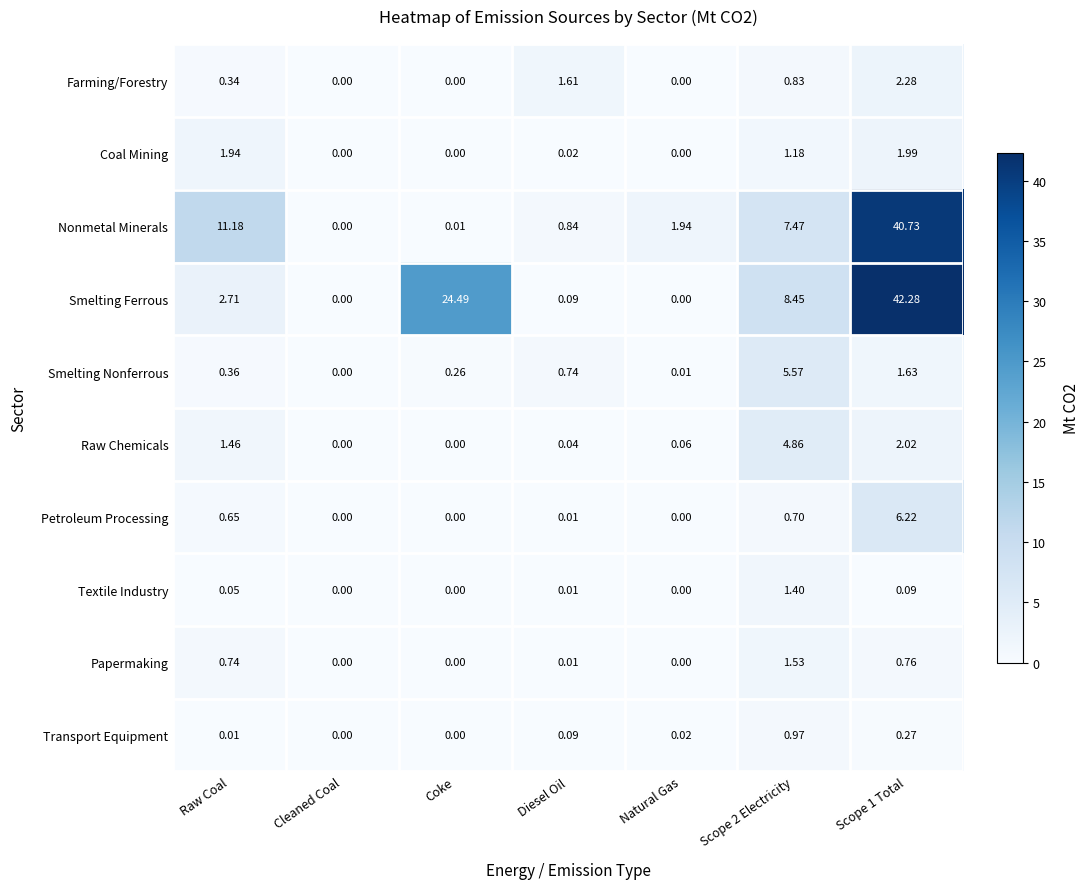

Where is Nonmetal Minerals nearest to the value 20?

Raw Coal